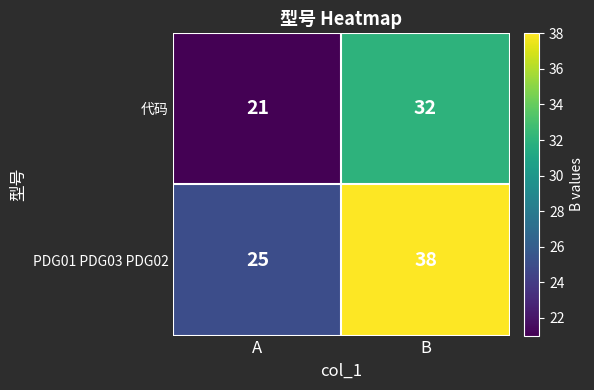

The value of PDG01 PDG03 PDG02 at A is 17. True or false?

False